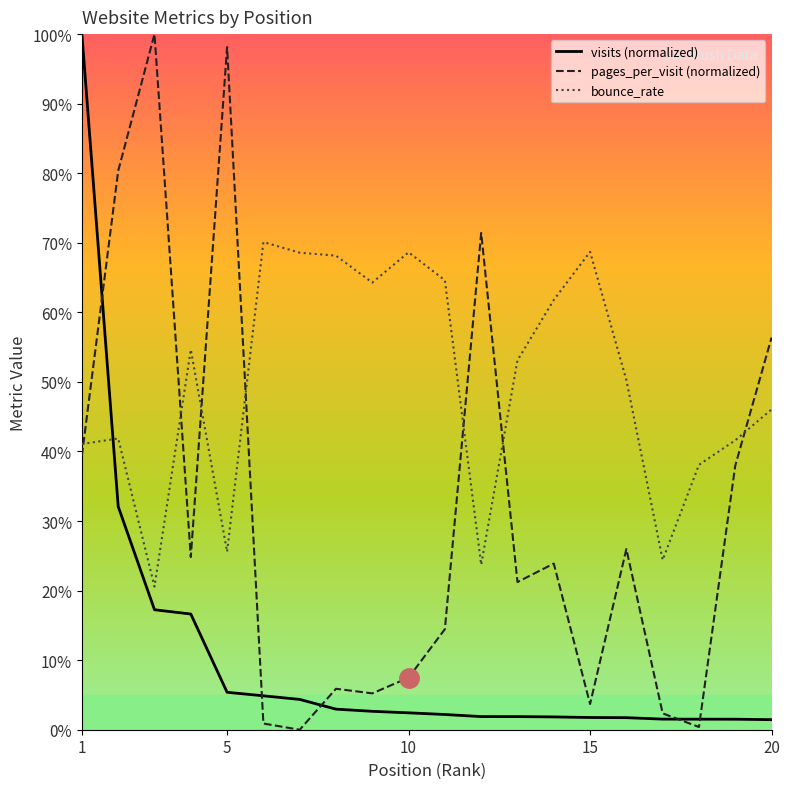

Rank the series by their average value, from highest to lowest.

bounce_rate, pages_per_visit (normalized), visits (normalized)